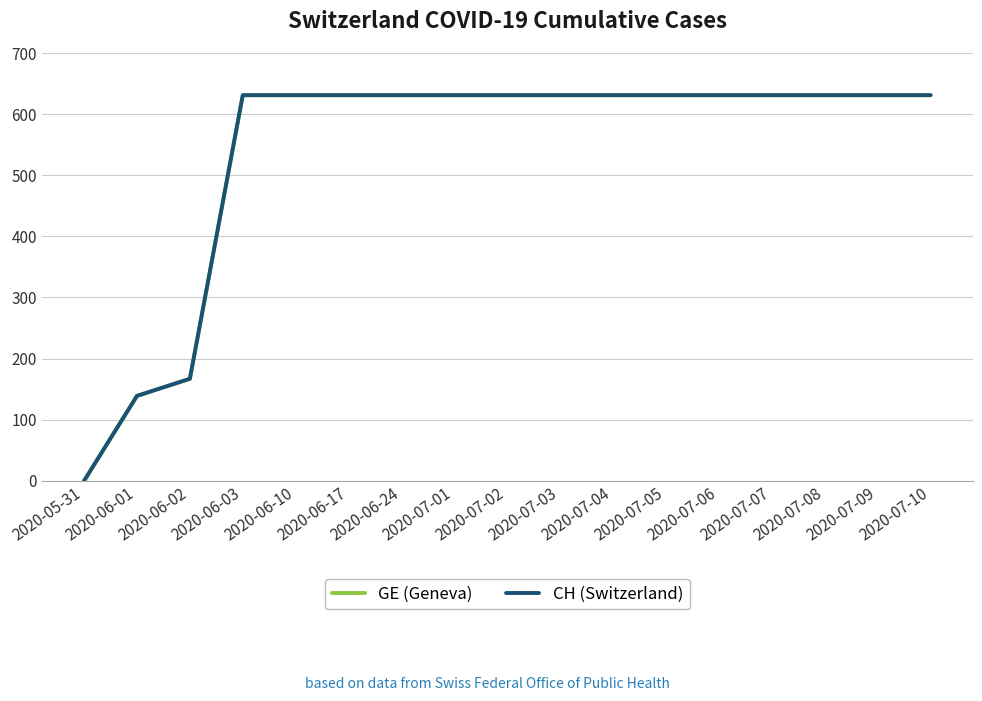

Is this an area chart (filled region under the line)?

No